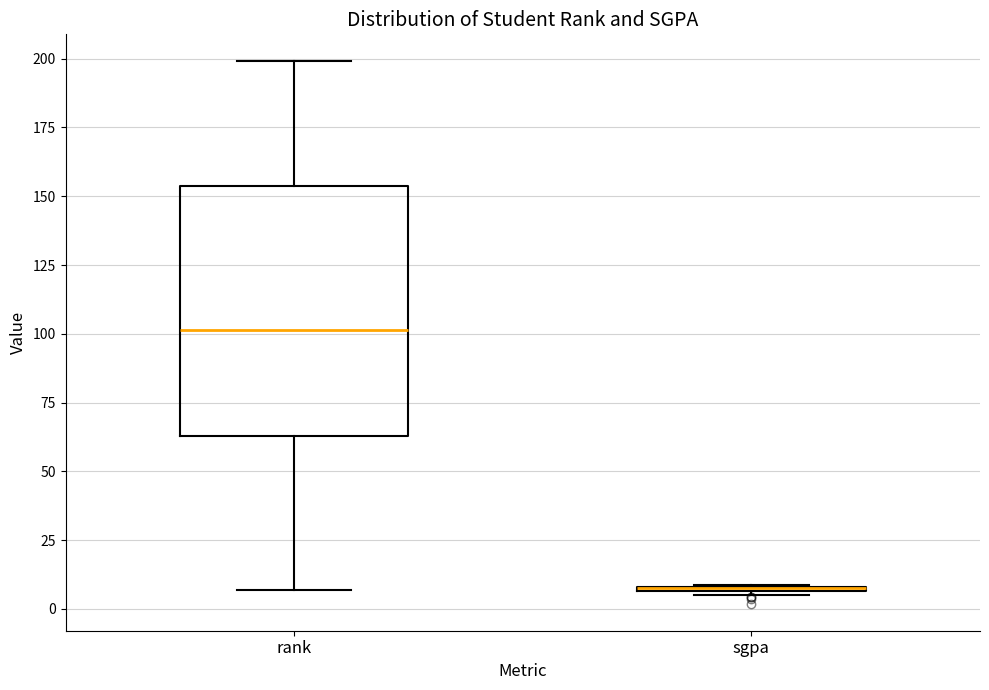

Comparing the boxes themselves (not the whiskers), which one is the tallest?

rank